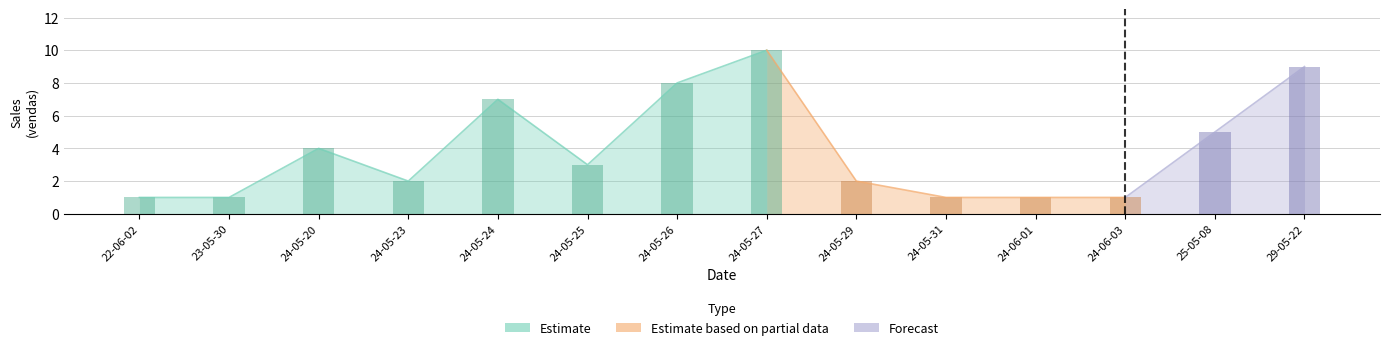

What is the difference between the second highest and second lowest values?

8